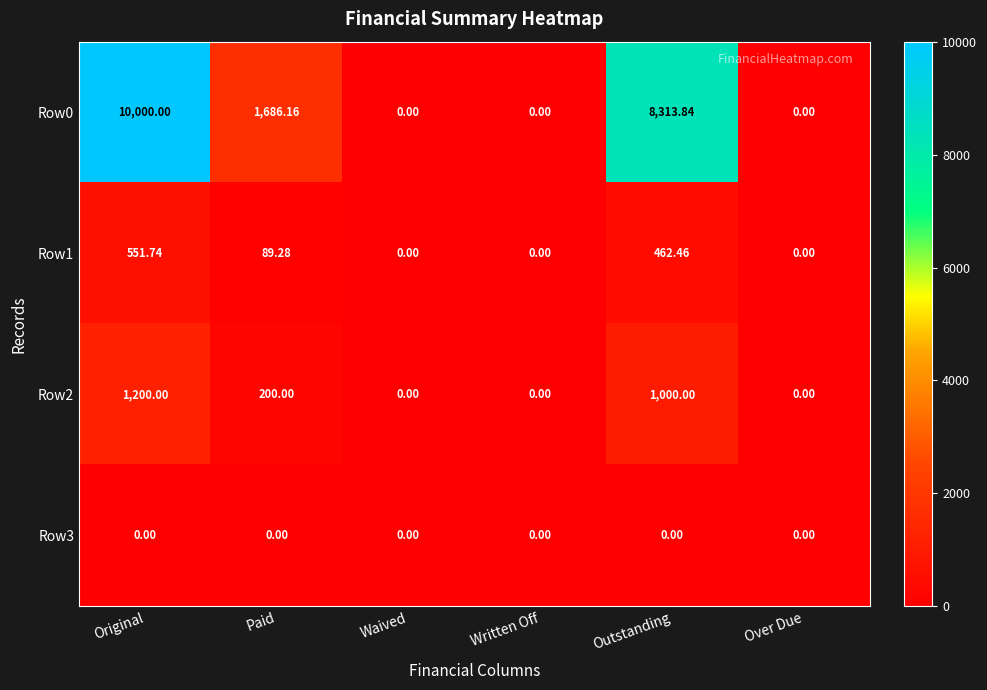

At which label does Row2 reach its peak?

Original